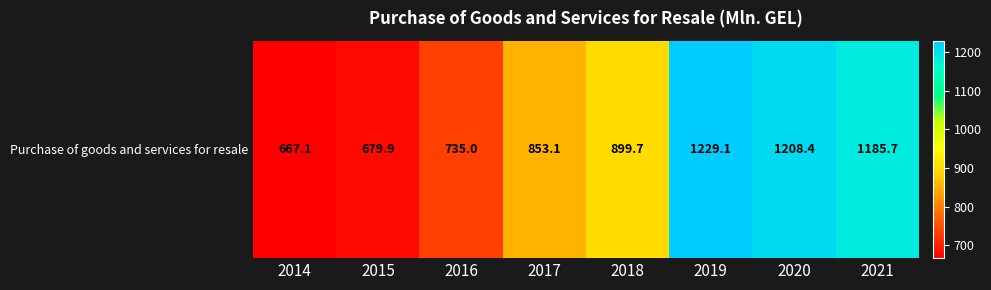

What is the sum of the values at 2020 and 2017?

2061.5